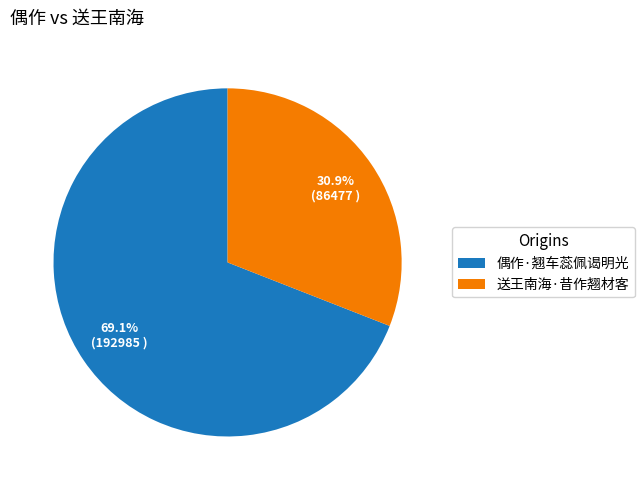

Which has a higher value, 偶作·翘车蕊佩谒明光 or 送王南海·昔作翘材客?

偶作·翘车蕊佩谒明光